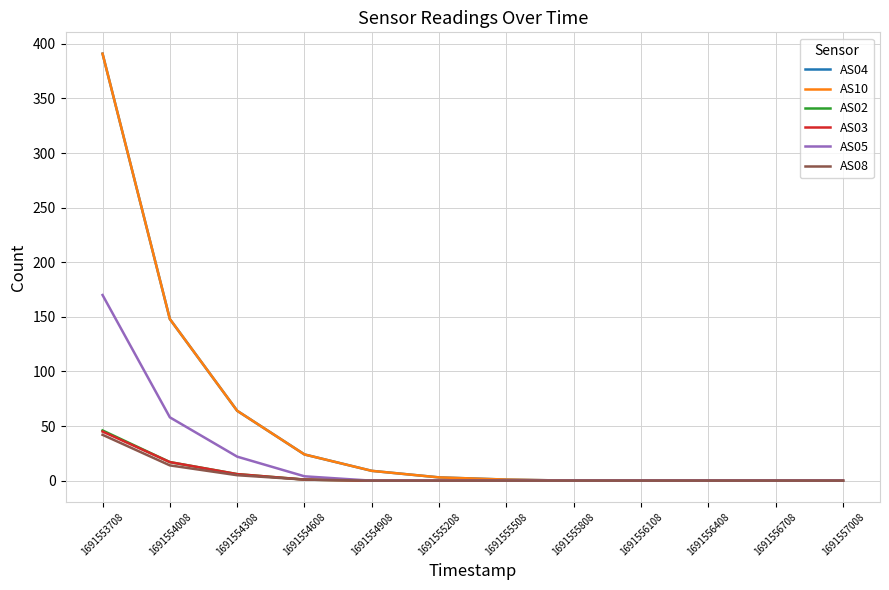

At how many categories does at least one series exceed 211?

1